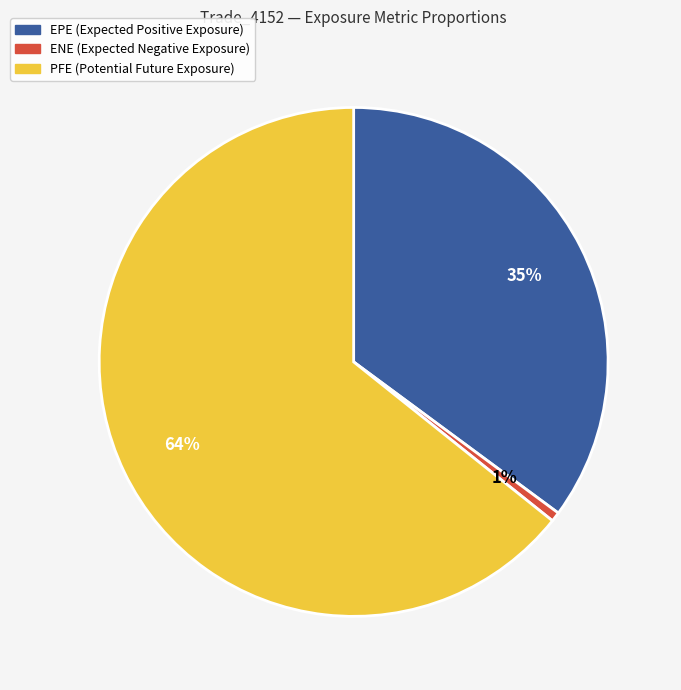

Count the number of slices in the pie.

3